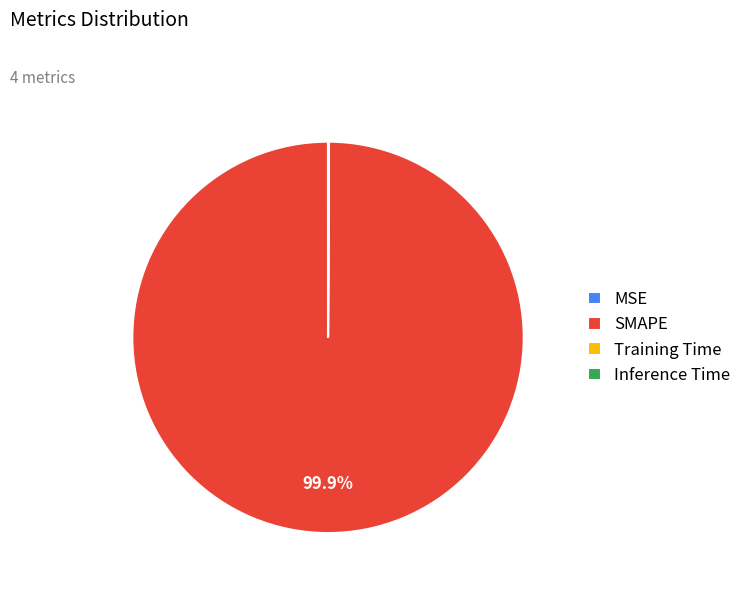

What percentage is the SMAPE slice, to the nearest percent?

100%